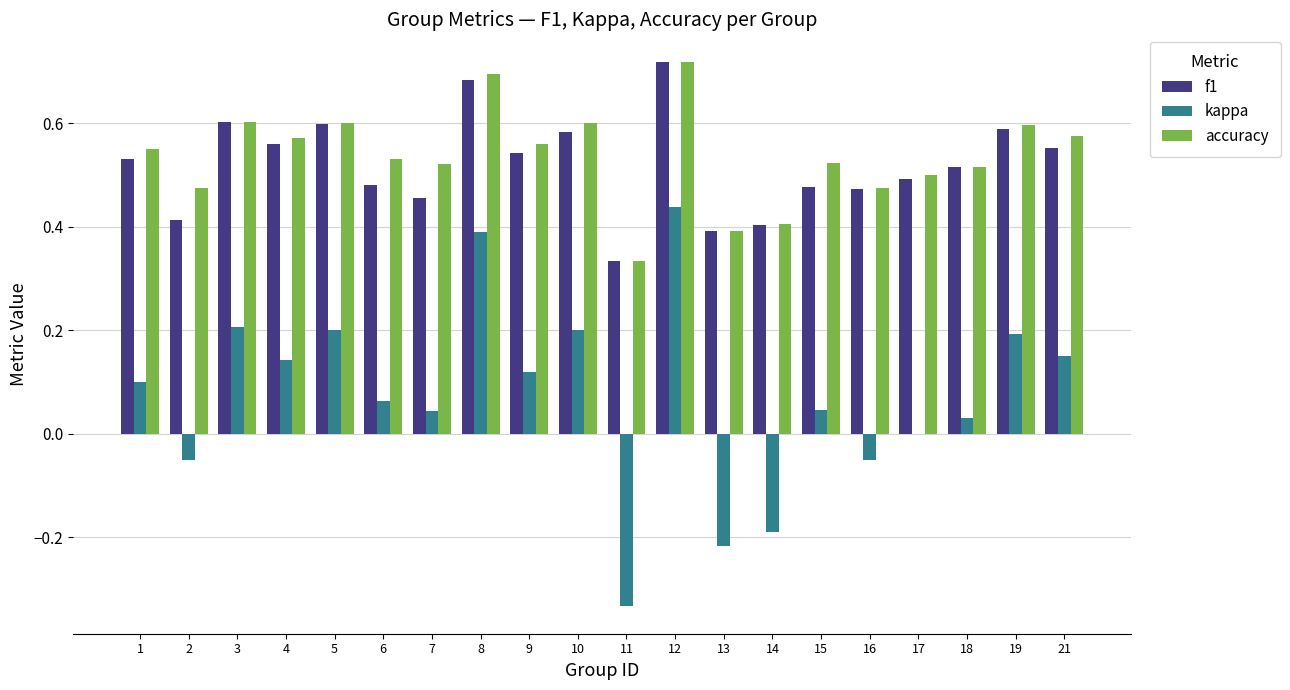

Which series has the widest spread of values?

kappa